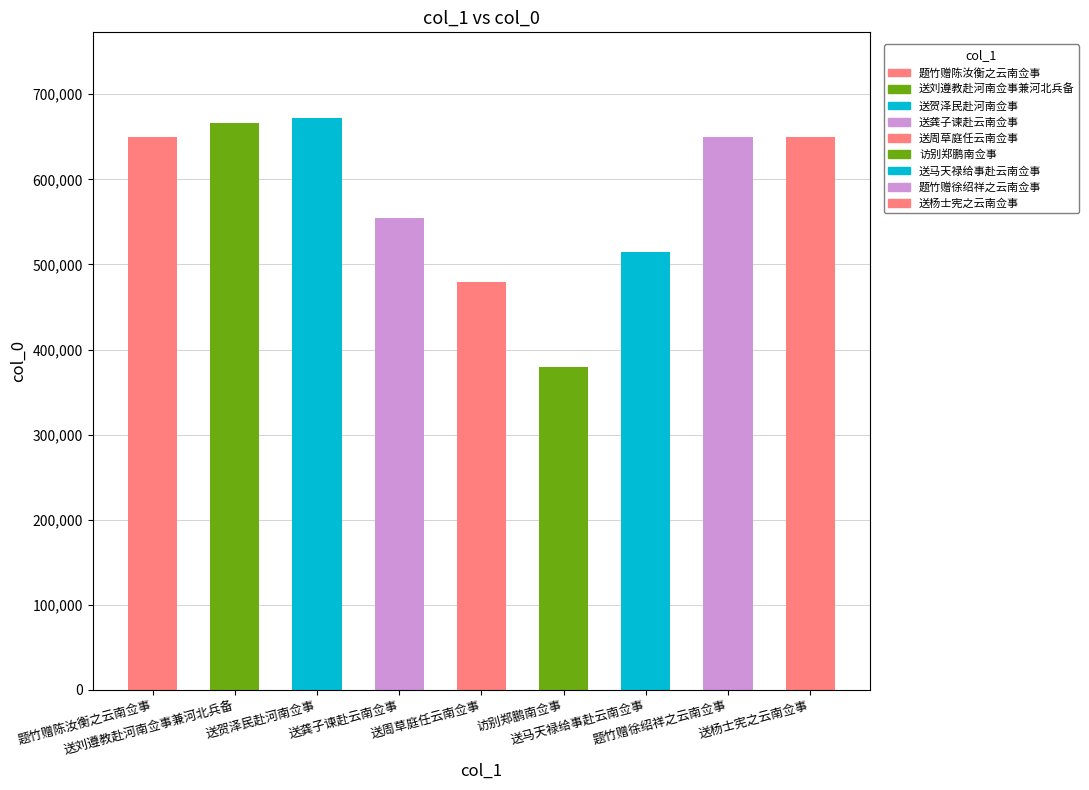

Which category has the lowest value across all series?

访别郑鹏南佥事